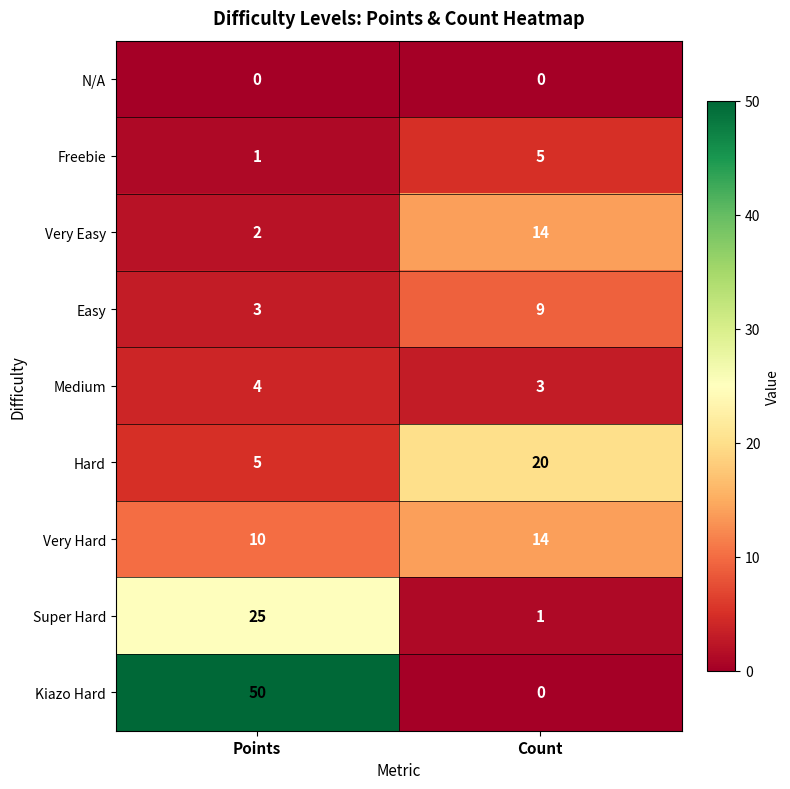

What is the total value across all series at Points?

100